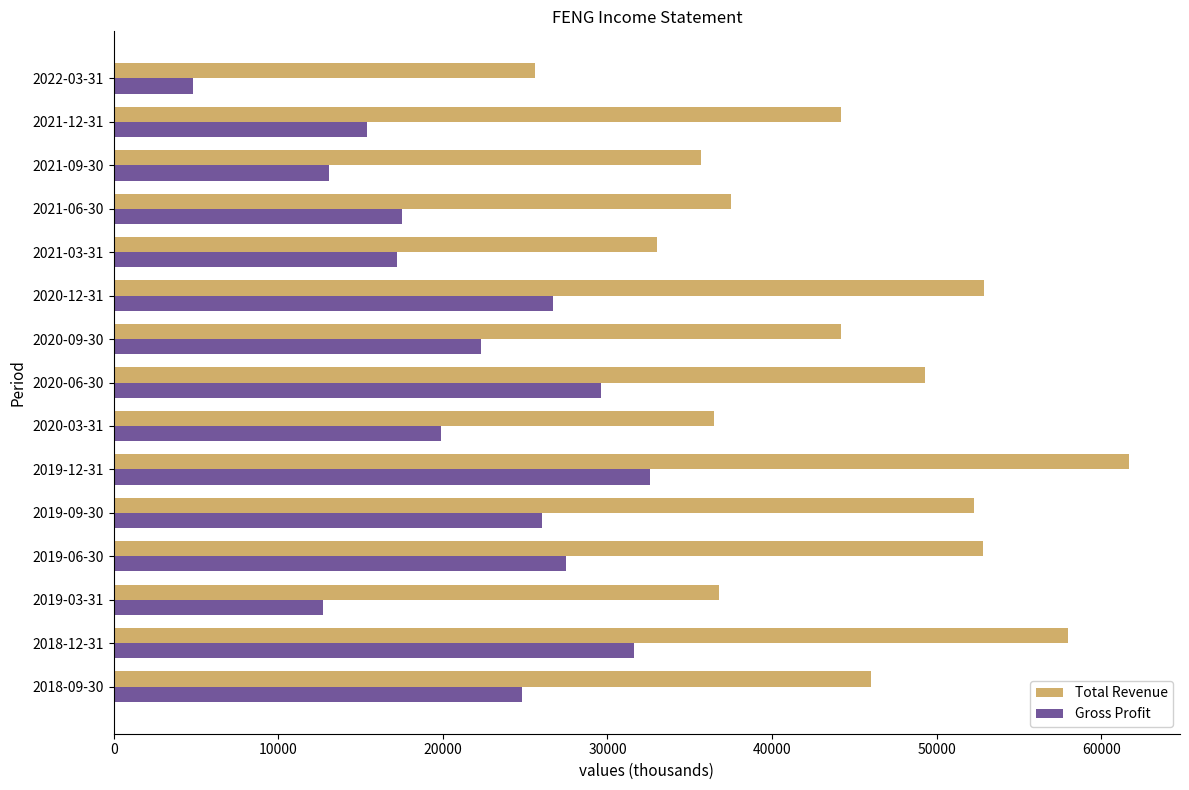

What is the difference between the maximum and minimum values in the Total Revenue series?

36100